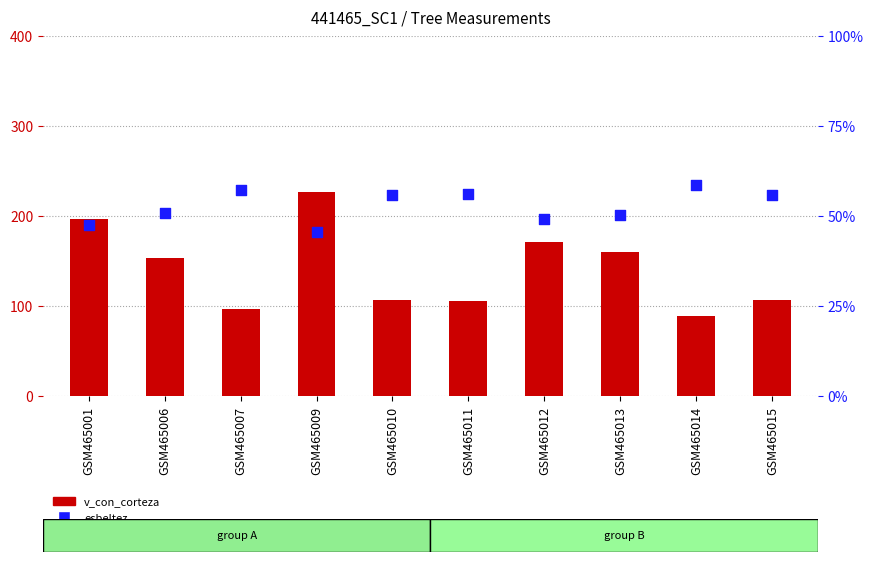

Which series has the largest total across all categories?

v_con_corteza